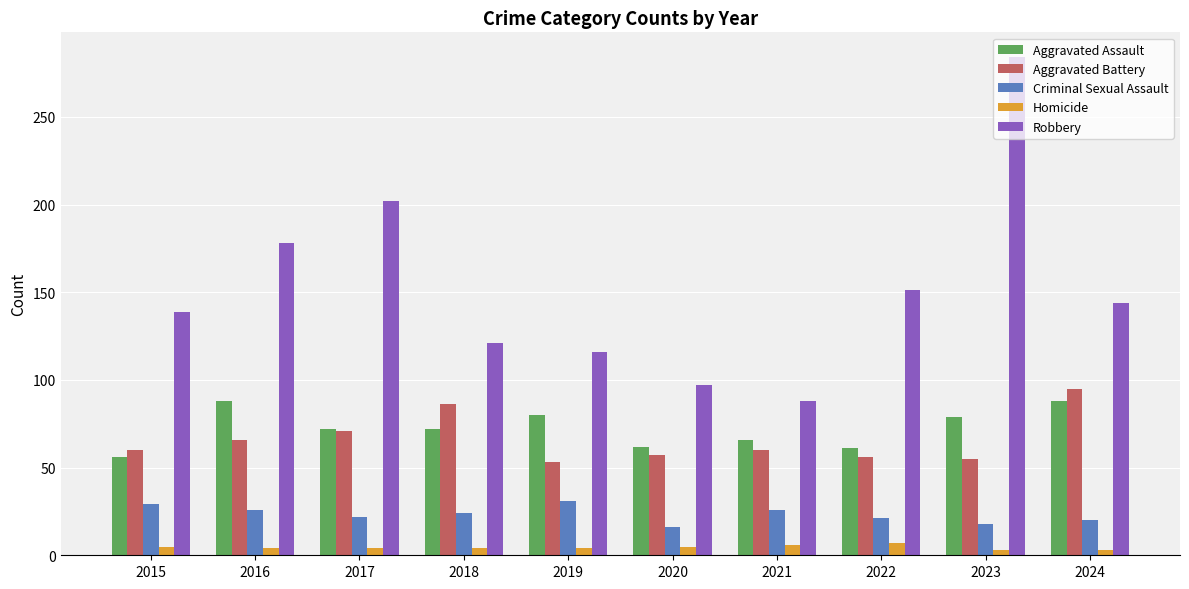

What is the difference between the highest and lowest values at 2016?

174